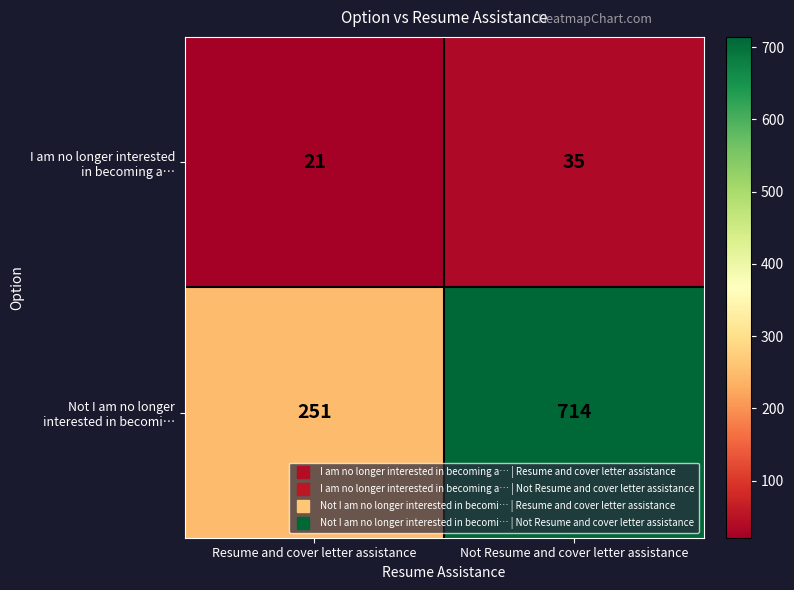

At how many categories does at least one series exceed 75?

2